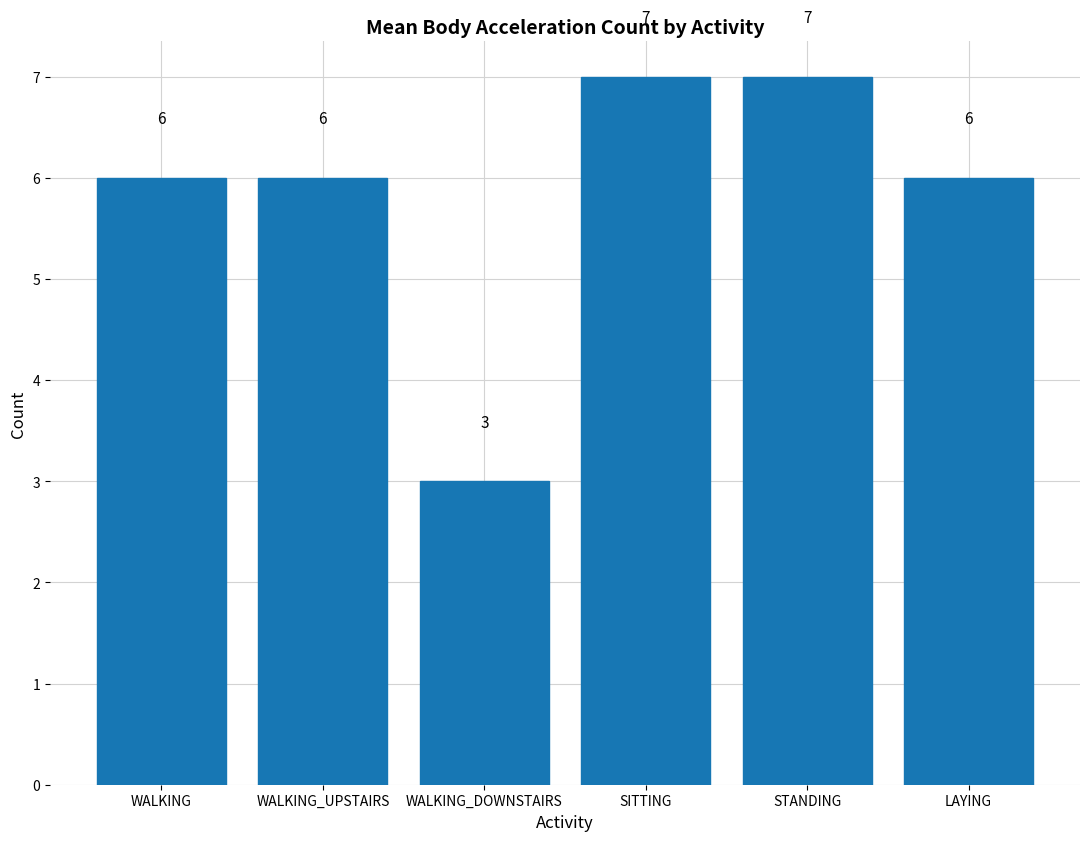

How many values are between 6 and 7?

5